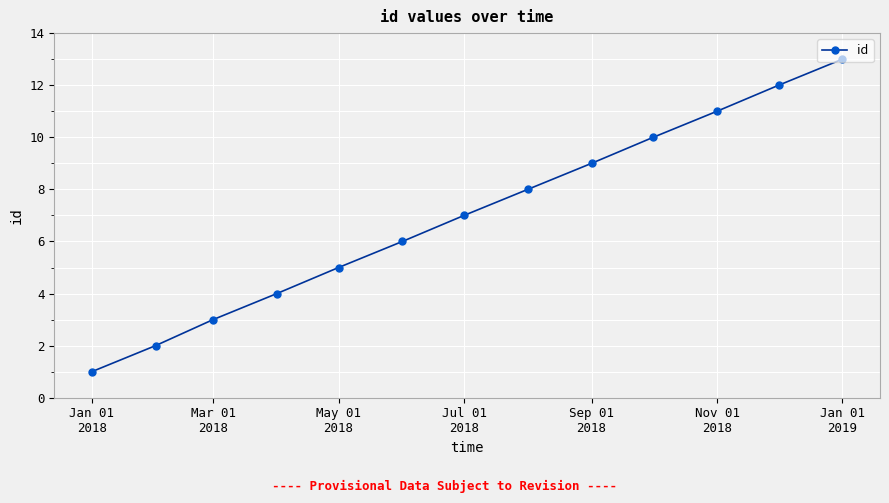

Reading left to right, transcribe all the data shown in this chart.

1	2	3	4	5	6	7	8	9	10	11	12	13